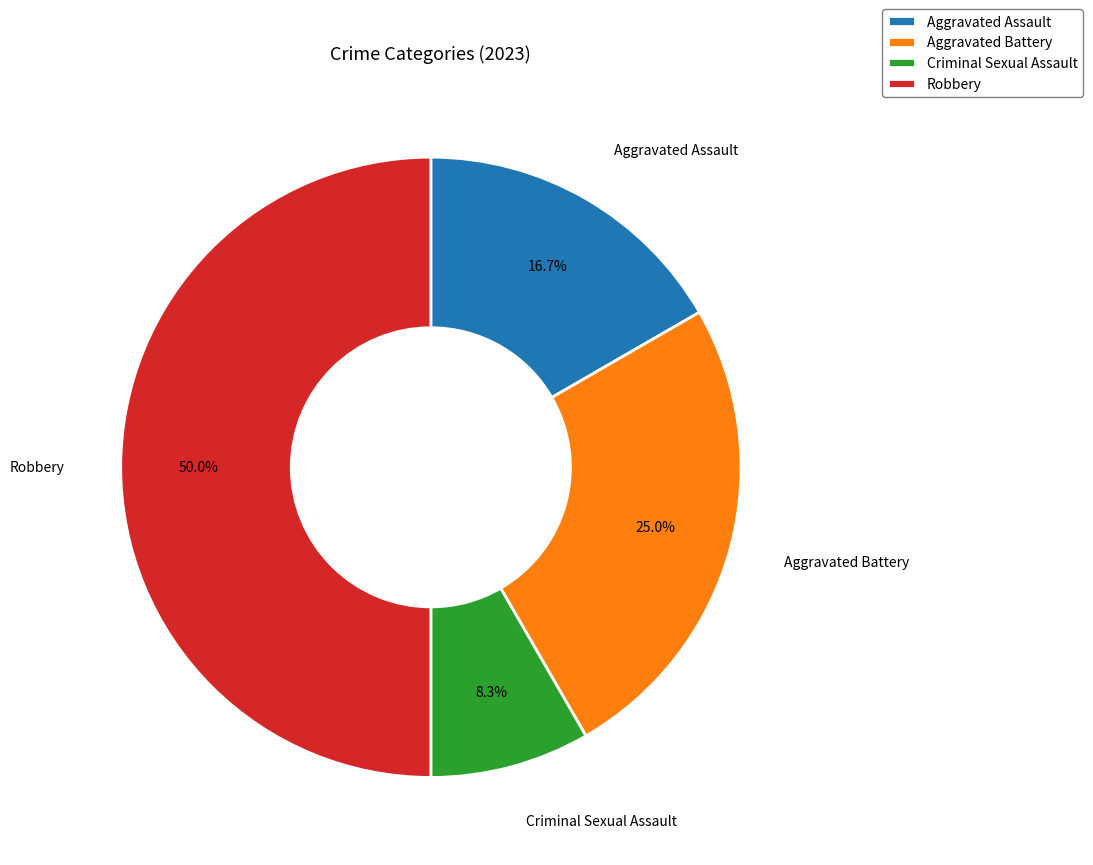

To the nearest percent, what portion does Aggravated Battery represent?

25%